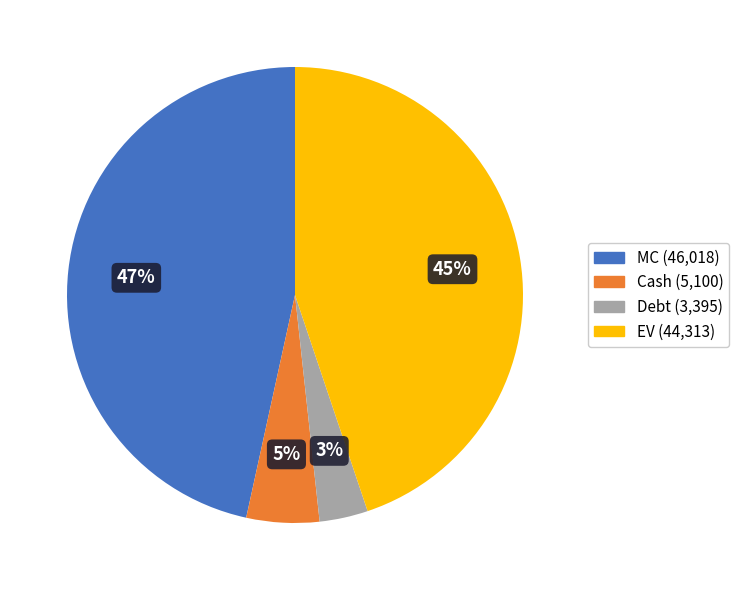

Which has a higher value, MC or EV?

MC